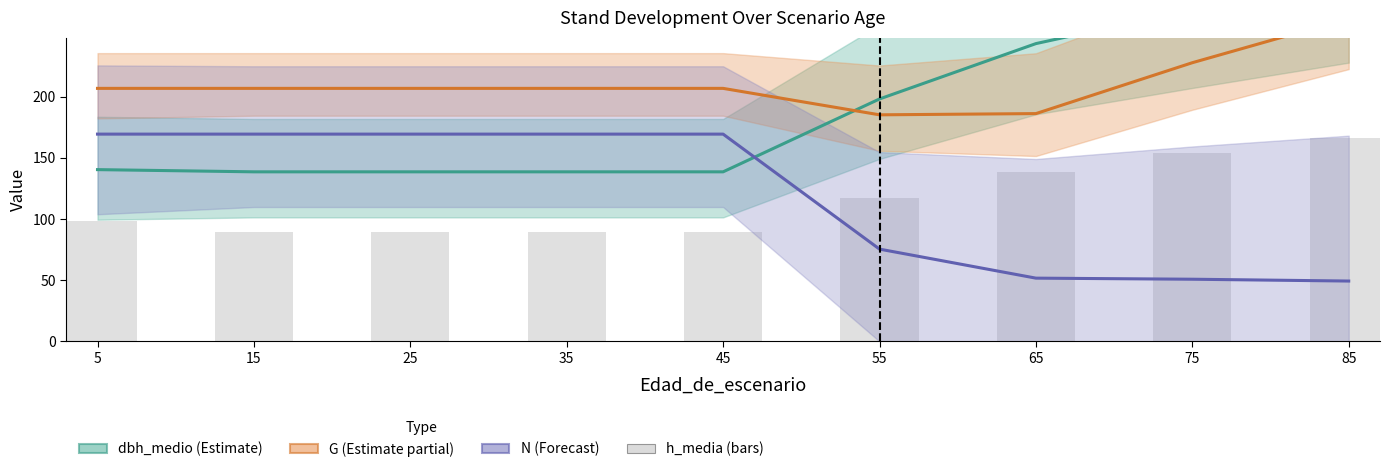

What is the value of the h_media (bars) bar at the 1st from the left?

98.2